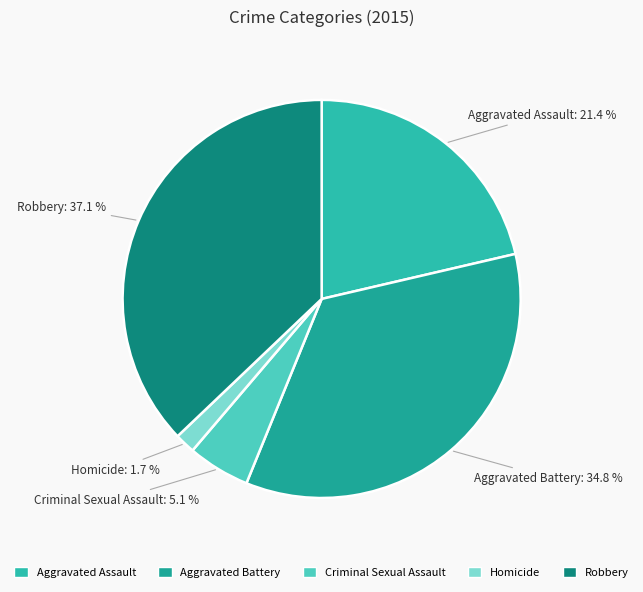

Is it true that Aggravated Assault is 21% of the pie?

True